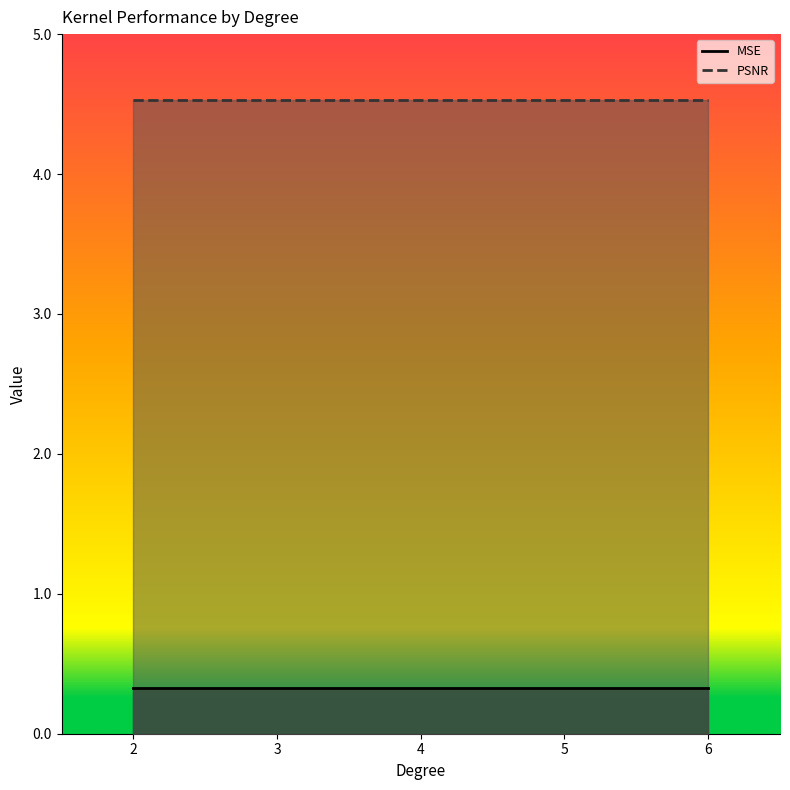

What is the value of the PSNR line point at the 4th from the left?

4.5